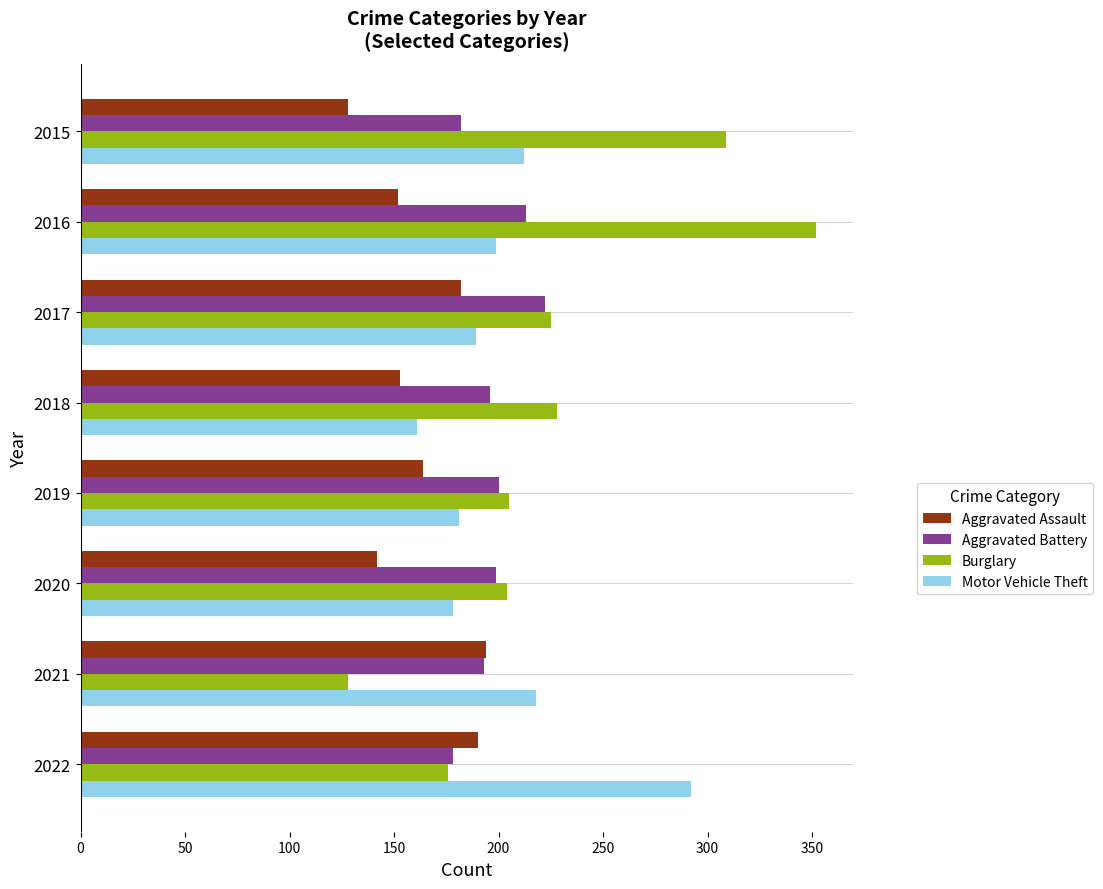

Which series has the largest total across all categories?

Burglary